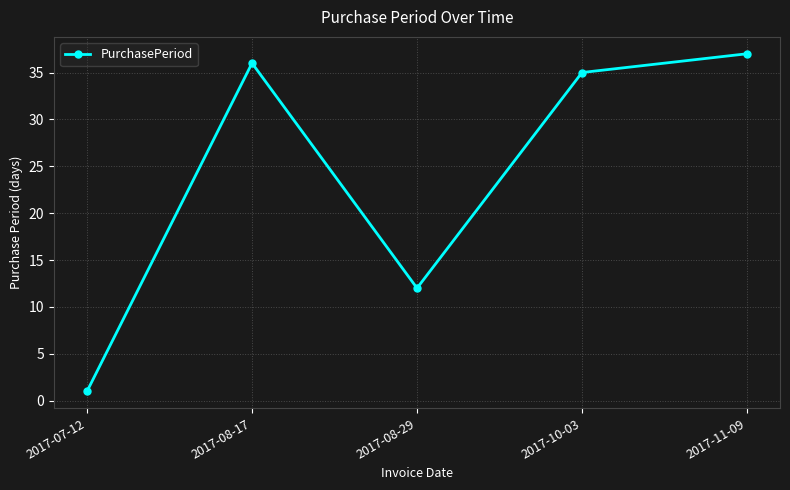

Between 2017-08-29 and 2017-07-12, which is larger?

2017-08-29